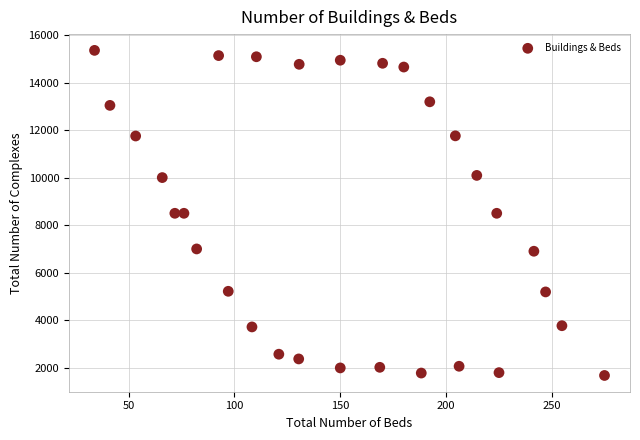

What is the range of Y values (max minus min)?

13693.7